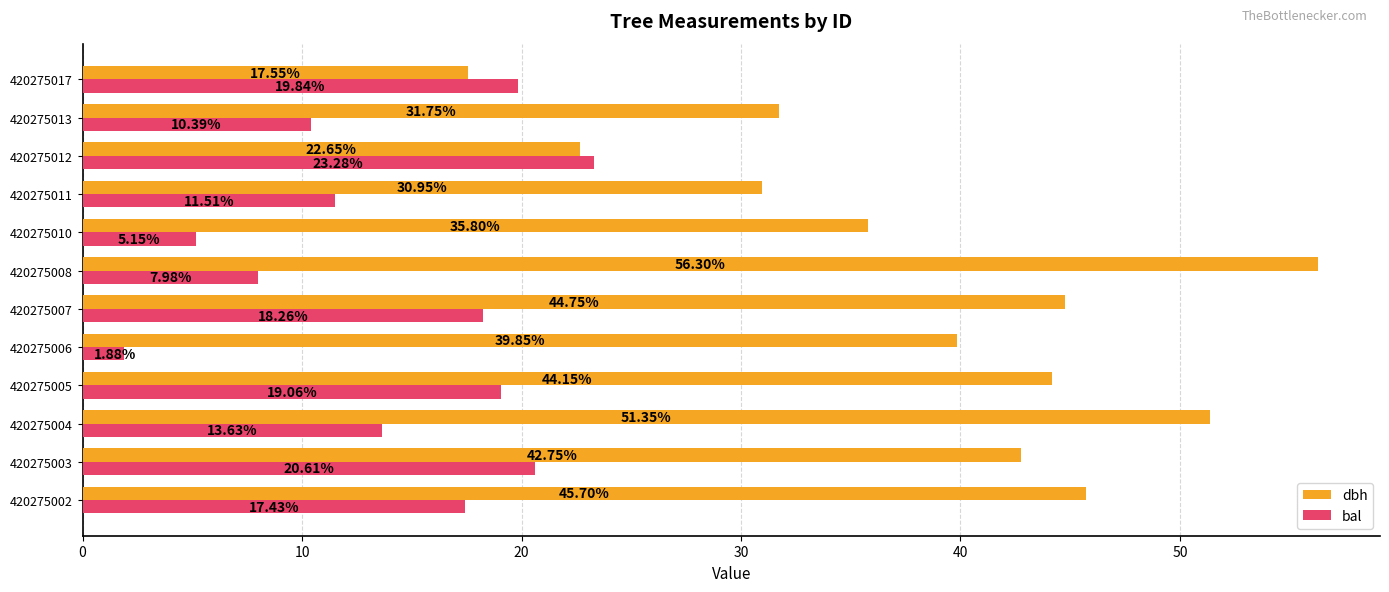

Rank the series at 420275011 from highest to lowest value.

dbh, bal